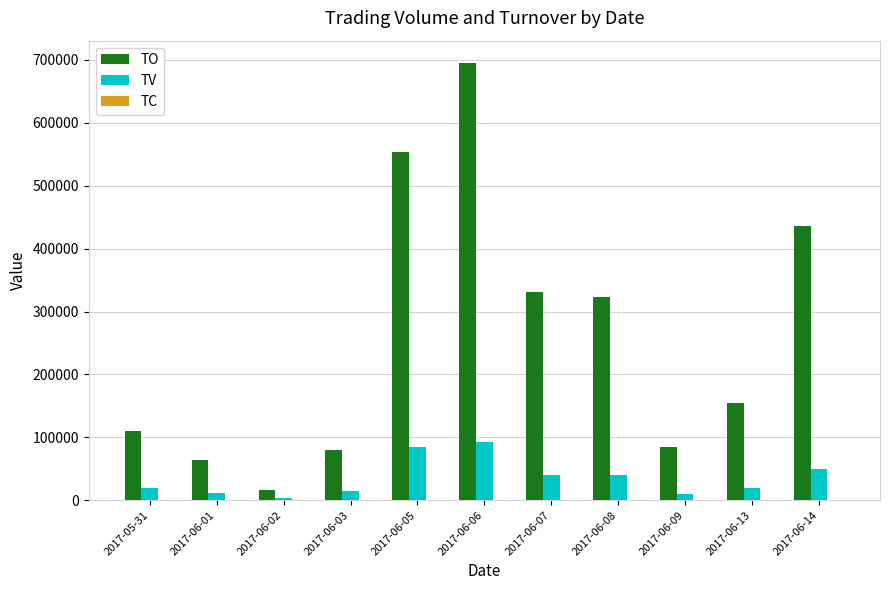

Which series changed the most between 2017-05-31 and 2017-06-02?

TO